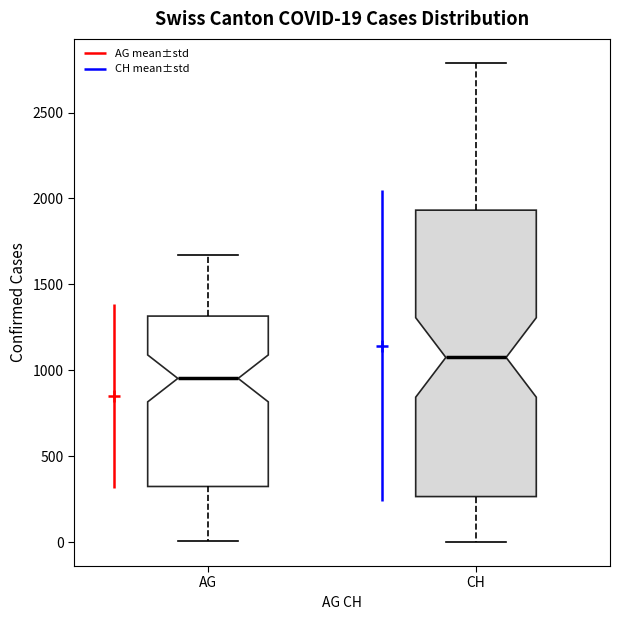

Which box is the tallest, from its lower edge to its upper edge?

CH